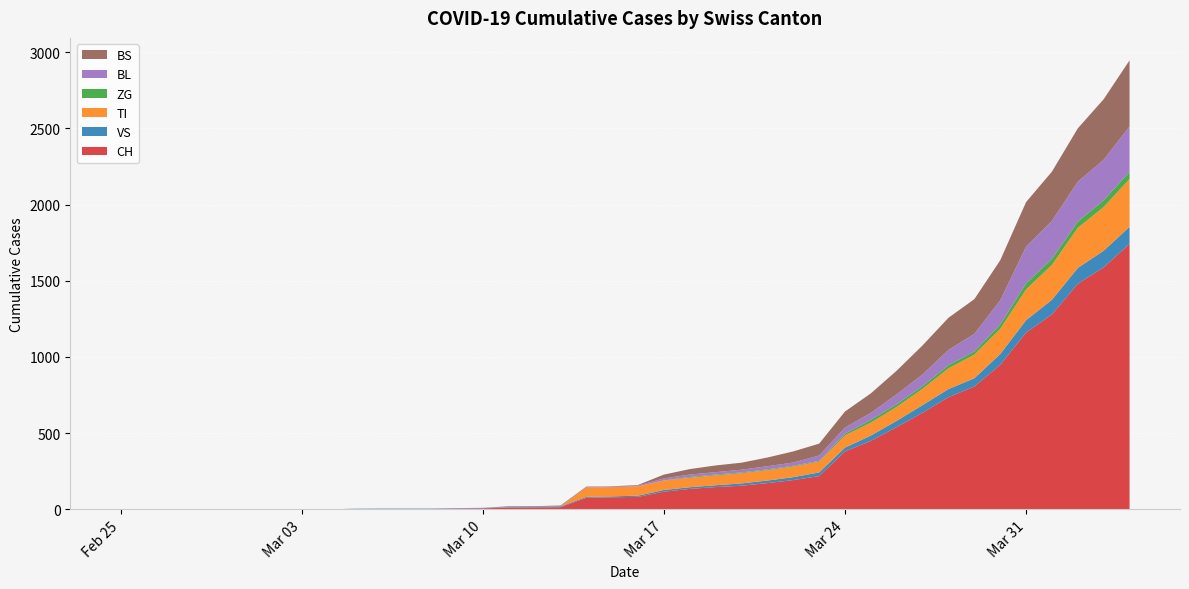

Reading left to right, list all the values displayed in this chart.

CH: 0	0	0	0	0	0	0	0	0	2	3	3	3	5	6	11	12	14	76	79	82	116	134	146	155	172	192	218	380	449	540	634	736	806	948	1160	1279	1480	1588	1742
VS: 0	0	0	0	0	0	0	0	0	2	2	2	2	2	2	3	3	5	6	6	8	11	11	12	15	17	19	24	25	35	41	50	53	54	71	81	96	104	109	112
TI: 0	0	0	0	0	0	0	0	0	0	0	0	0	0	0	0	0	0	61	61	61	62	62	65	67	68	70	71	80	85	91	107	136	155	165	202	229	263	287	314
ZG: 0	0	0	0	0	0	0	0	0	0	0	0	0	0	0	0	0	0	0	0	0	1	5	5	5	5	5	5	12	18	18	18	21	21	29	39	40	41	44	46
BL: 0	0	0	0	0	0	0	0	0	0	0	0	0	1	2	2	2	2	2	5	5	13	16	16	18	21	21	35	40	46	65	76	100	115	158	242	249	262	266	298
BS: 0	0	0	0	0	0	0	0	0	0	0	0	0	0	0	4	4	4	4	0	4	25	36	44	46	57	73	78	105	128	155	191	211	228	263	292	323	350	397	434